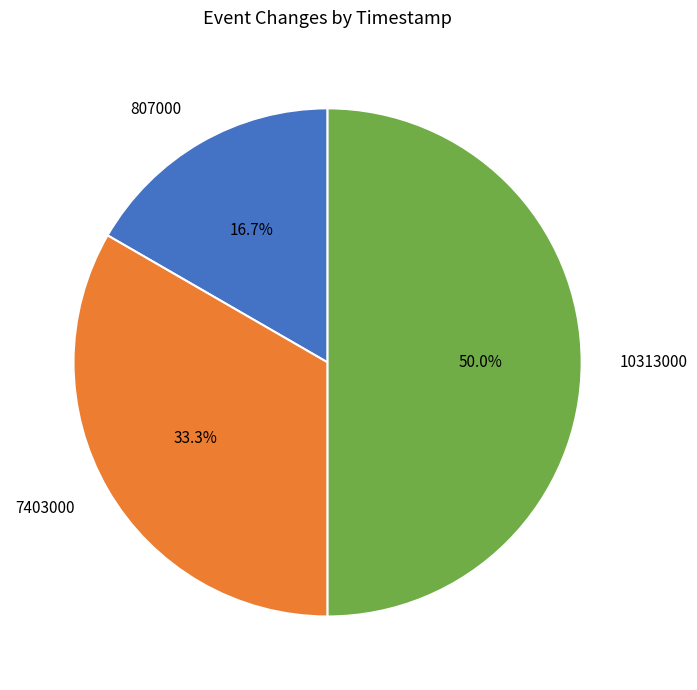

Rank the categories by value from highest to lowest.

10313000, 7403000, 807000